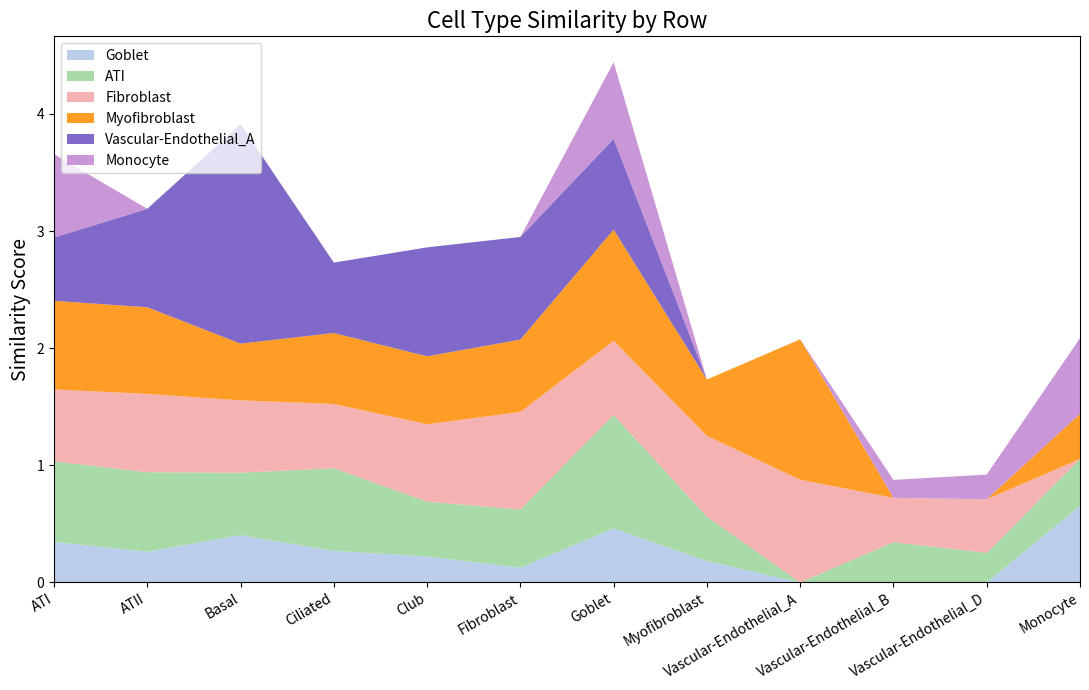

Reading left to right, list all the values displayed in this chart.

Goblet: ATI=0.3	ATII=0.3	Basal=0.4	Ciliated=0.3	Club=0.2	Fibroblast=0.1	Goblet=0.5	Myofibroblast=0.2	Vascular-Endothelial_A=0.0	Vascular-Endothelial_B=0.0	Vascular-Endothelial_D=0.0	Monocyte=0.7
ATI: ATI=0.7	ATII=0.7	Basal=0.5	Ciliated=0.7	Club=0.5	Fibroblast=0.5	Goblet=1.0	Myofibroblast=0.4	Vascular-Endothelial_A=0.0	Vascular-Endothelial_B=0.3	Vascular-Endothelial_D=0.3	Monocyte=0.4
Fibroblast: ATI=0.6	ATII=0.7	Basal=0.6	Ciliated=0.5	Club=0.7	Fibroblast=0.8	Goblet=0.6	Myofibroblast=0.7	Vascular-Endothelial_A=0.9	Vascular-Endothelial_B=0.4	Vascular-Endothelial_D=0.5	Monocyte=0.0
Myofibroblast: ATI=0.8	ATII=0.7	Basal=0.5	Ciliated=0.6	Club=0.6	Fibroblast=0.6	Goblet=0.9	Myofibroblast=0.5	Vascular-Endothelial_A=1.2	Vascular-Endothelial_B=0.0	Vascular-Endothelial_D=0.0	Monocyte=0.4
Vascular-Endothelial_A: ATI=0.5	ATII=0.8	Basal=1.9	Ciliated=0.6	Club=0.9	Fibroblast=0.9	Goblet=0.8	Myofibroblast=0.0	Vascular-Endothelial_A=0.0	Vascular-Endothelial_B=0.0	Vascular-Endothelial_D=0.0	Monocyte=0.0
Monocyte: ATI=0.7	ATII=0.0	Basal=0.0	Ciliated=0.0	Club=0.0	Fibroblast=0.0	Goblet=0.7	Myofibroblast=0.0	Vascular-Endothelial_A=0.0	Vascular-Endothelial_B=0.2	Vascular-Endothelial_D=0.2	Monocyte=0.6